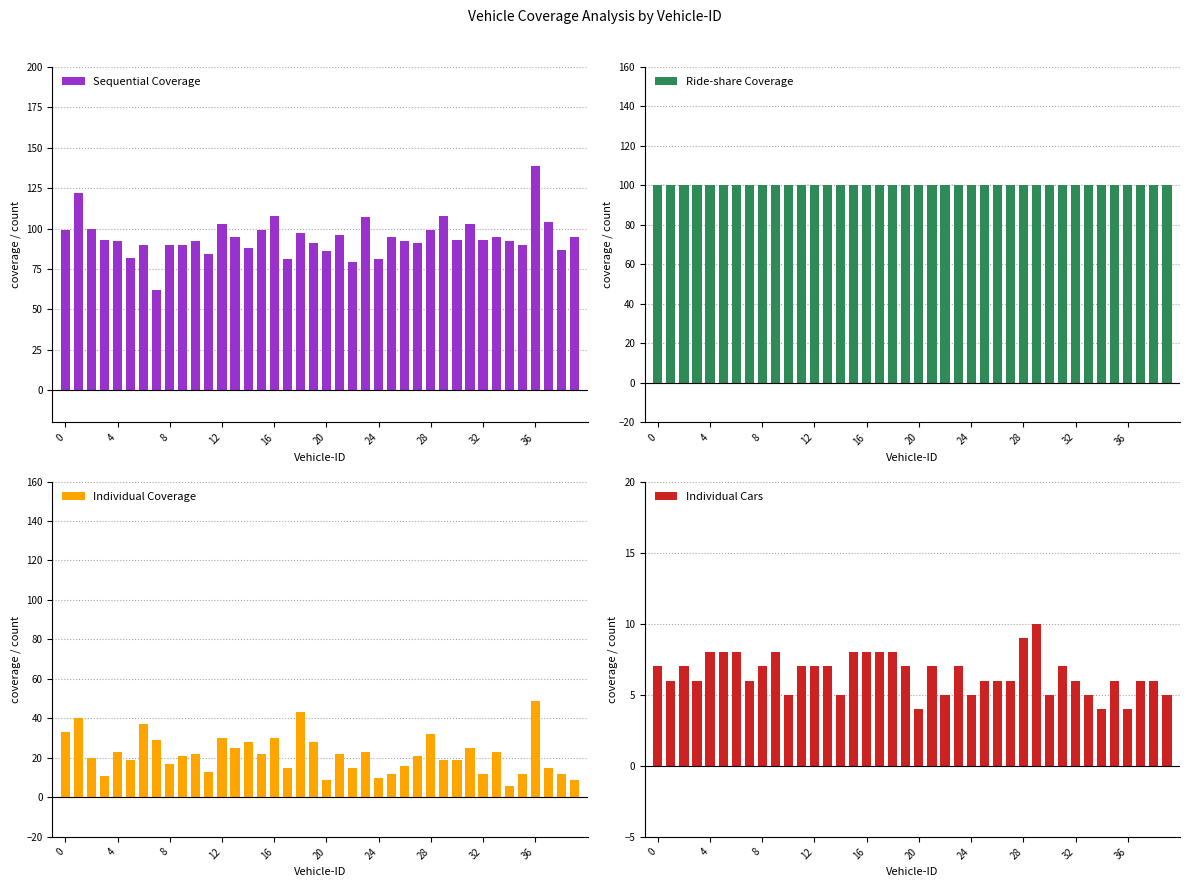

At which category does the chart reach its minimum across all series?

20